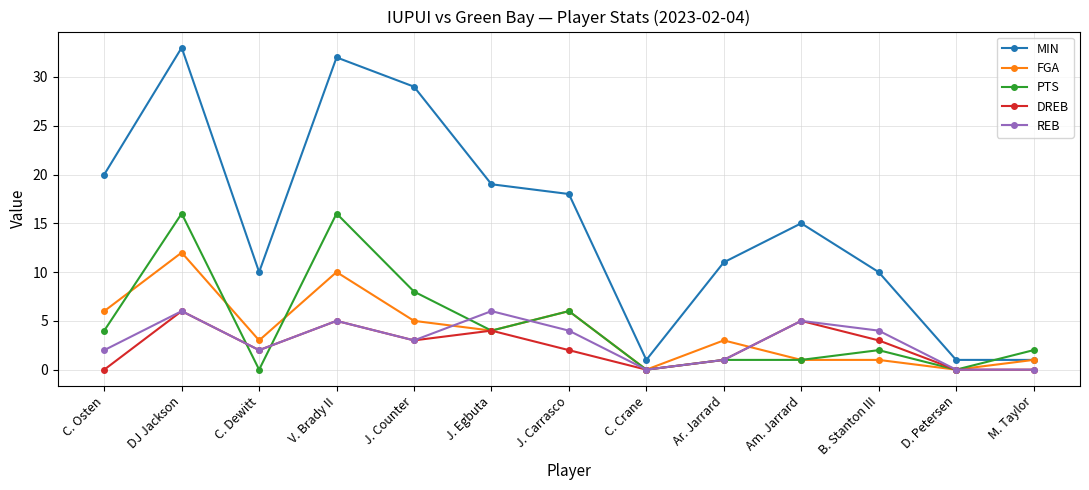

Where is the first local minimum for MIN?

C. Dewitt